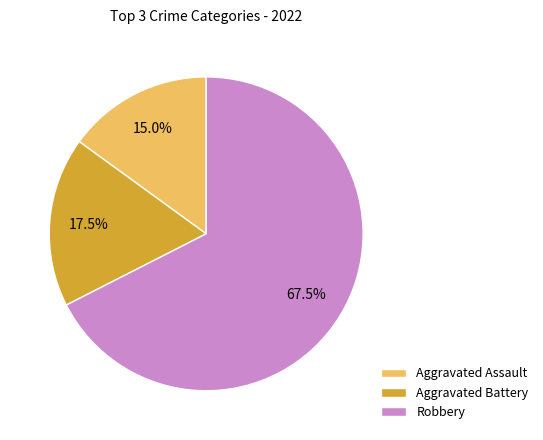

Is the sum of Aggravated Battery and Aggravated Assault greater than half?

No